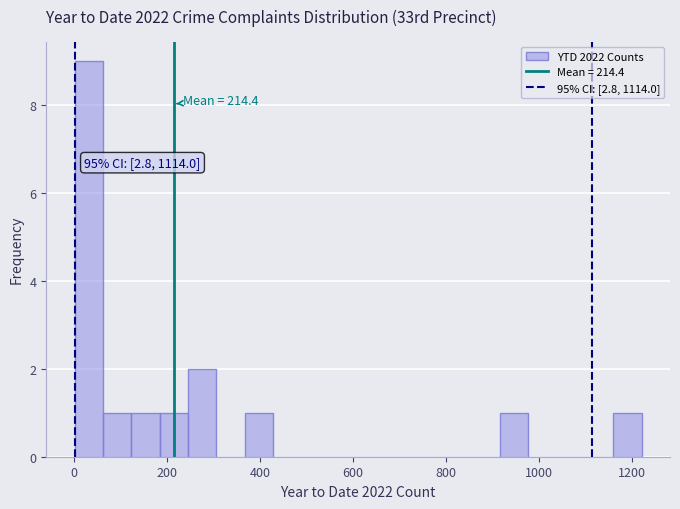

Read against the x-axis, roughly where is the centre of the tallest bar?

40